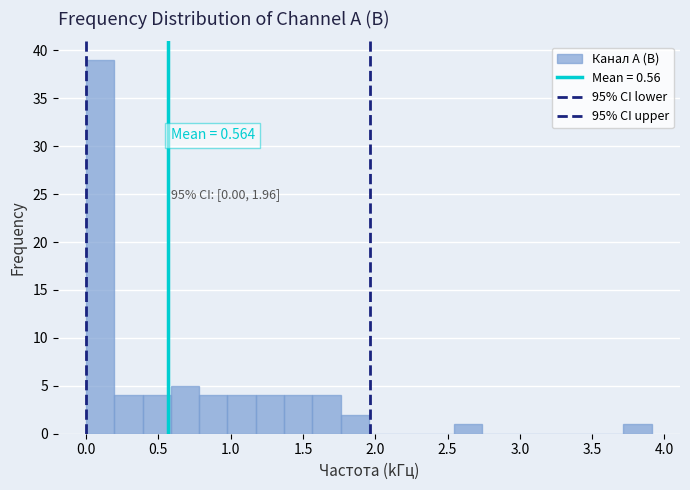

Read against the x-axis, roughly where is the centre of the tallest bar?

0.10